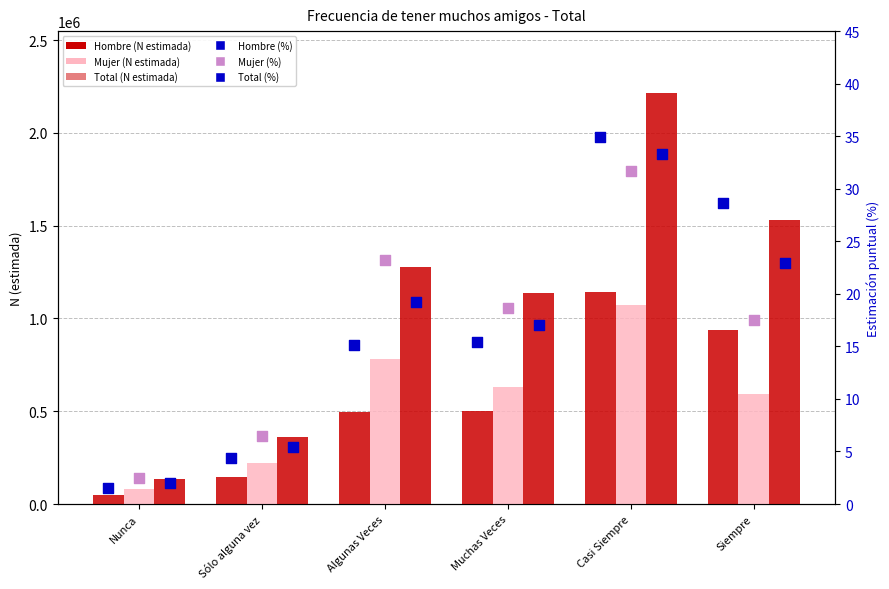

What is the total value across all series at Muchas Veces?

2271503.1